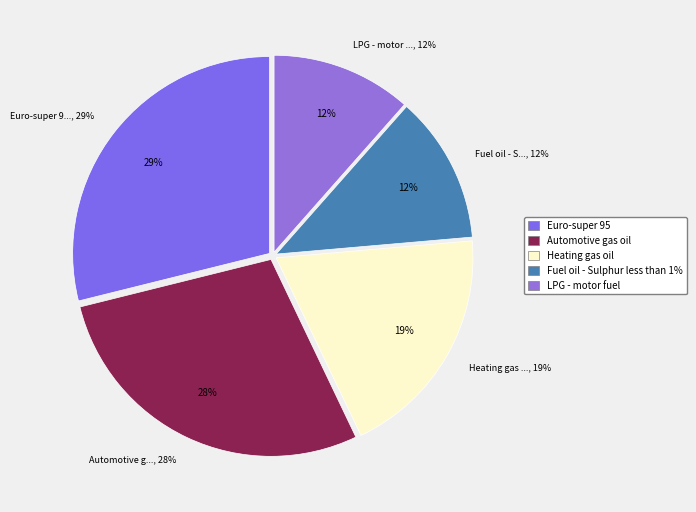

Which category has the smallest portion of the pie?

Fuel oil - Sulphur less than 1%